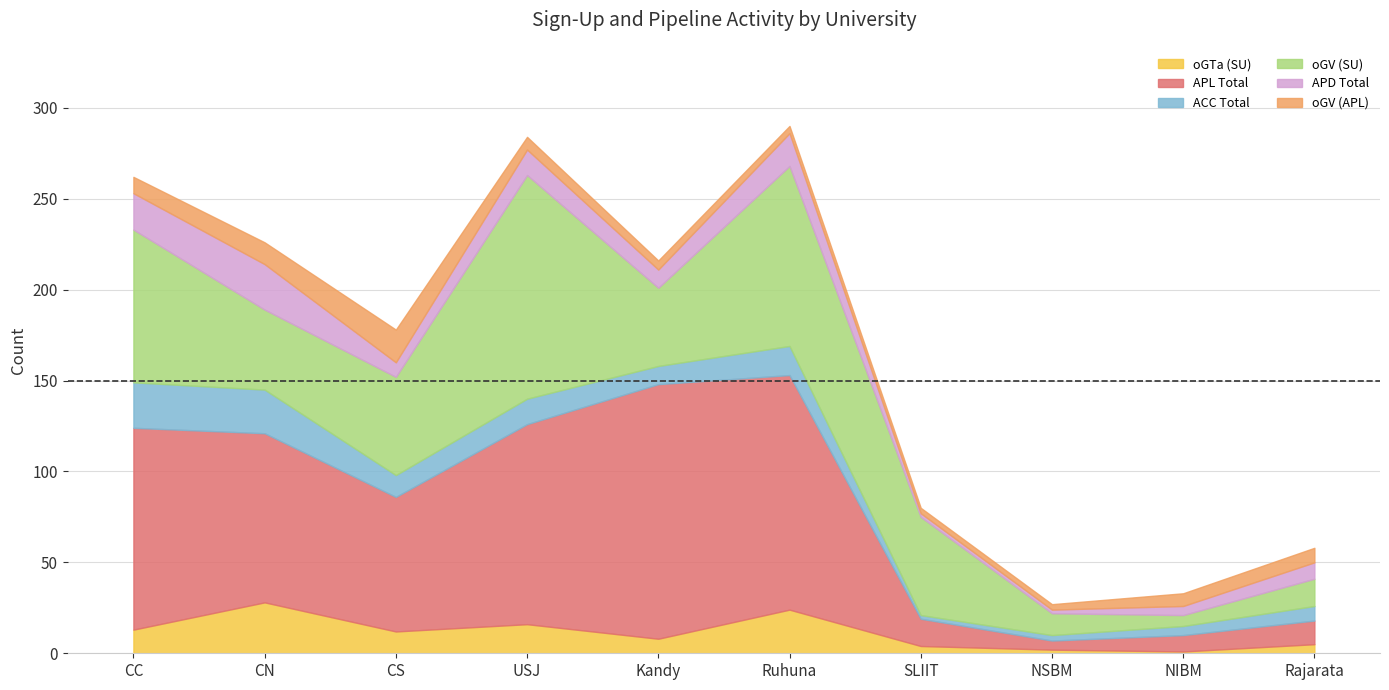

Which category has the lowest value in the oGV (SU) series?

NIBM